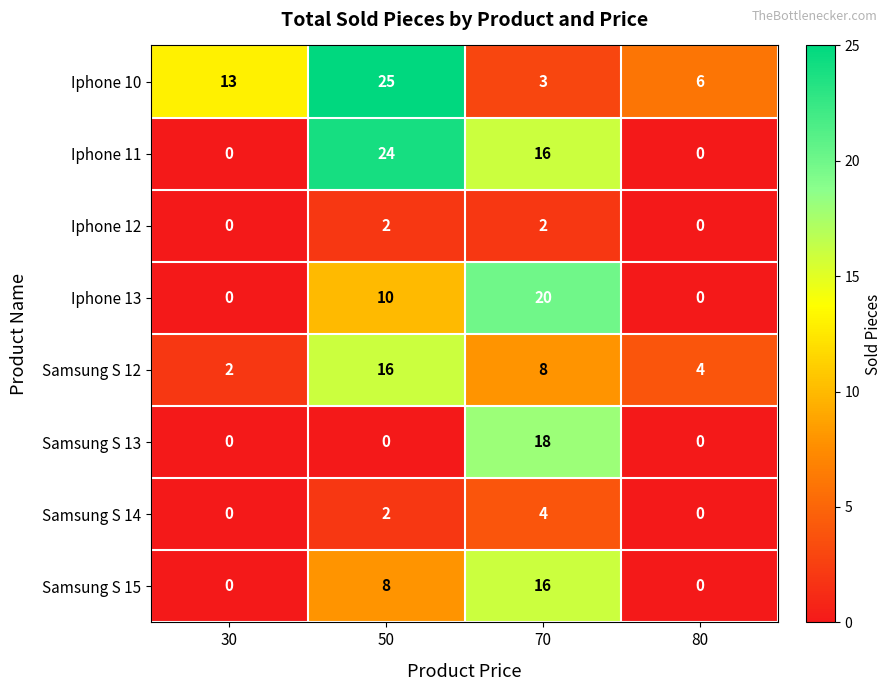

The value of Iphone 11 at 30 is 0. True or false?

True